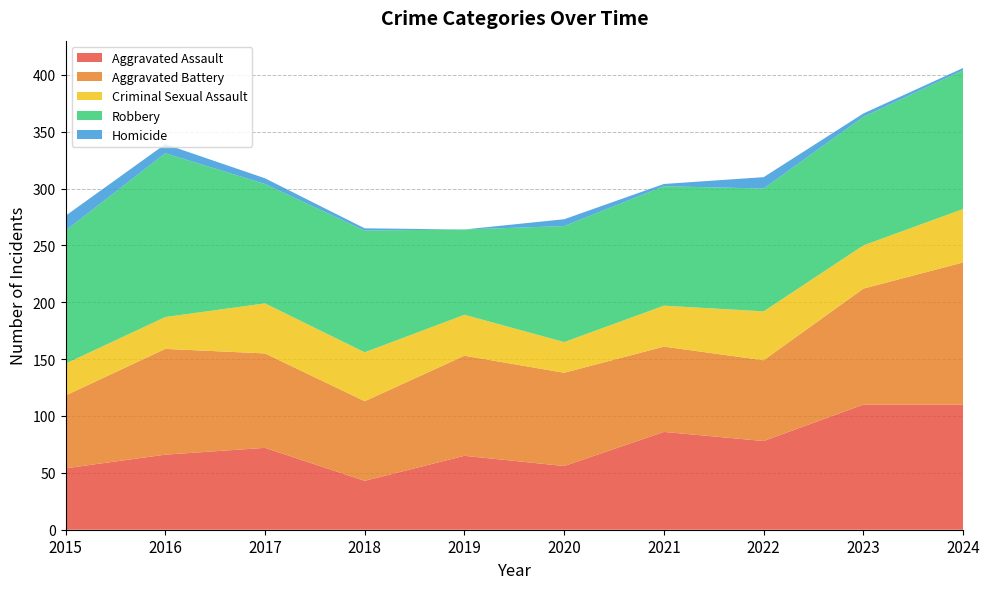

Reading right to left, transcribe all the data shown in this chart.

Aggravated Assault: 110	110	78	86	56	65	43	72	66	54
Aggravated Battery: 125	102	71	75	82	88	70	83	93	64
Criminal Sexual Assault: 47	38	43	36	27	36	43	44	28	28
Robbery: 122	113	108	105	102	75	107	105	144	117
Homicide: 2	3	10	2	6	0	2	5	8	13